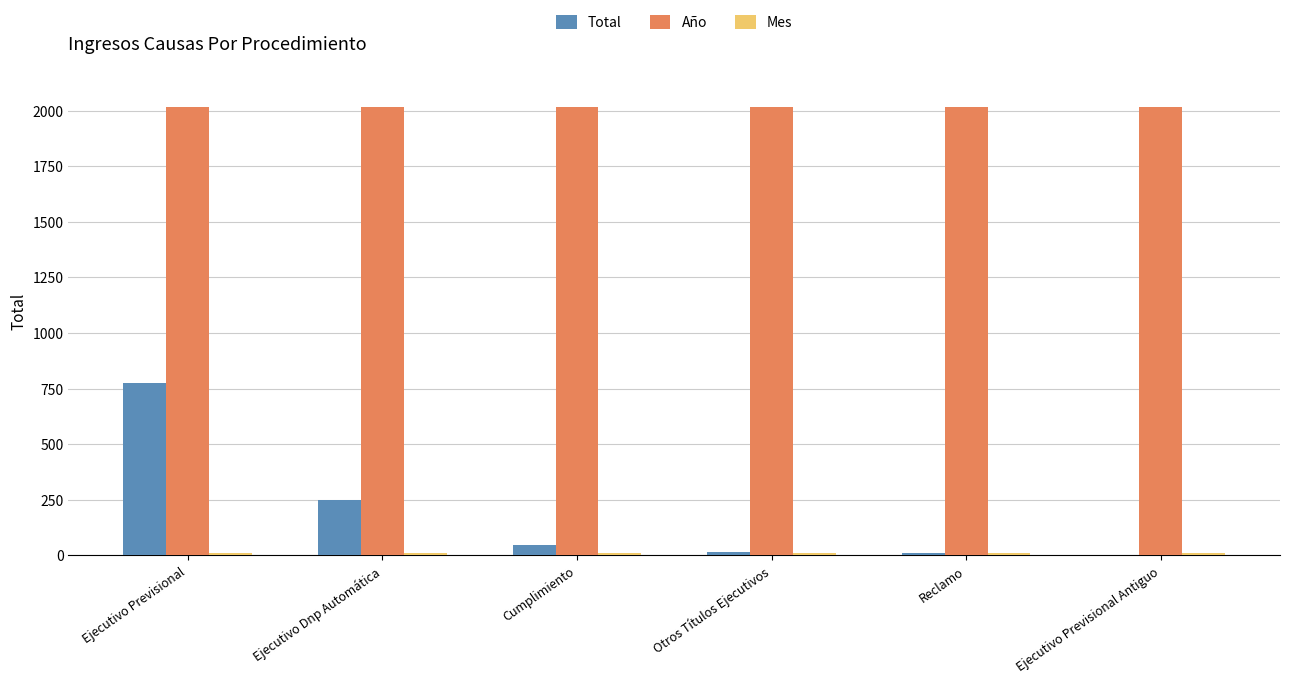

How many groups of bars are there?

6